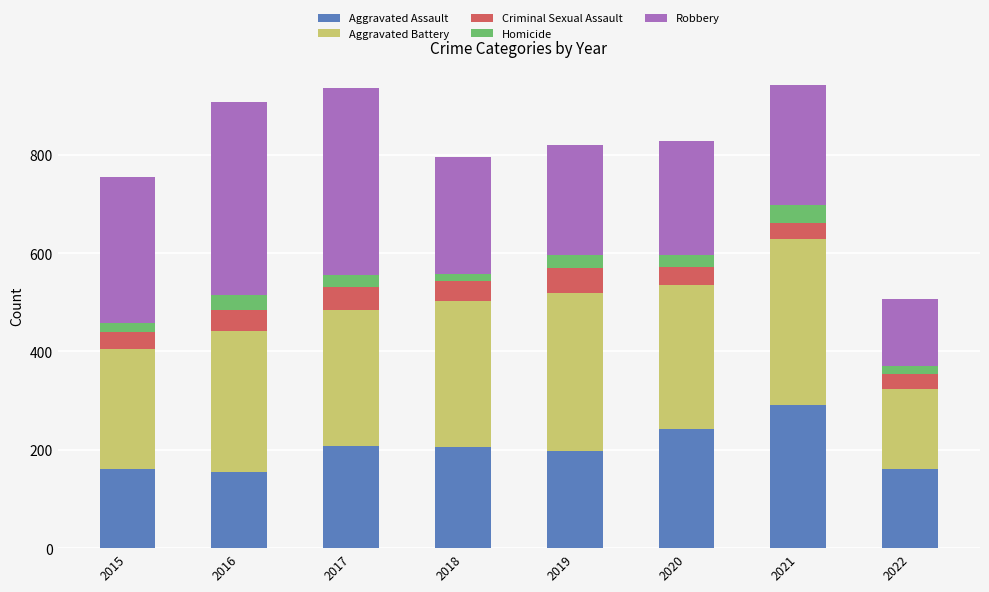

Which category has the highest value in the Aggravated Assault series?

2021